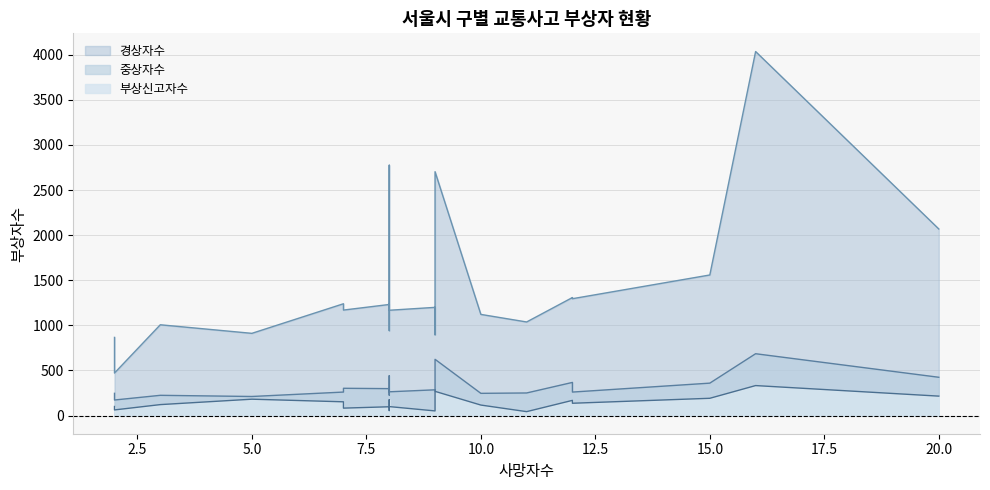

True or false: 경상자수 and 중상자수 cross at least once.

False